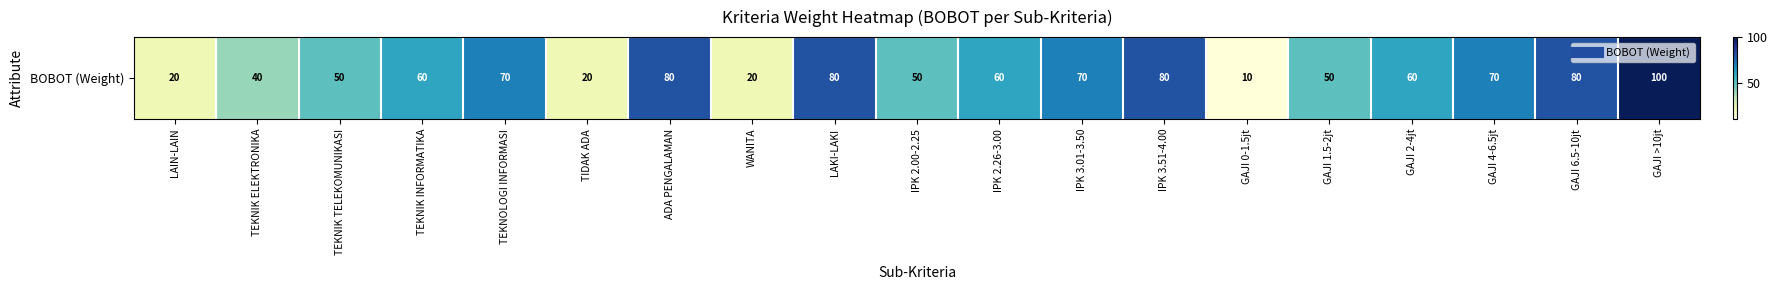

True or false: the data shows 10 at GAJI 0-1.5jt.

True